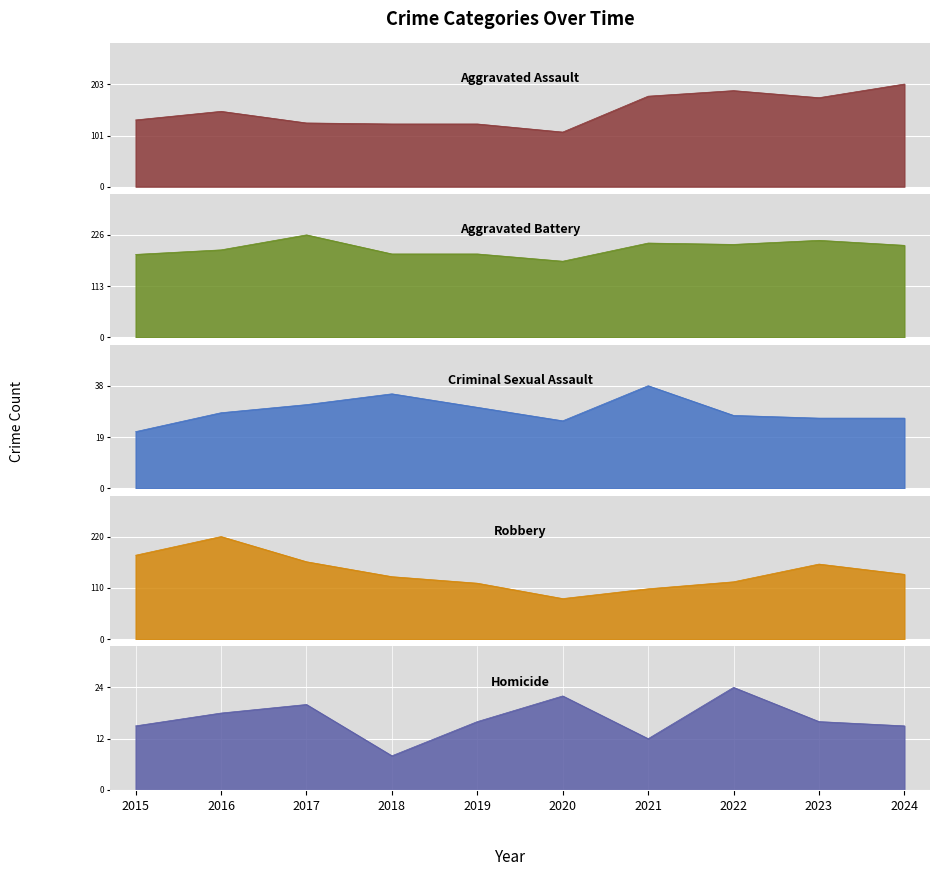

What is the spread (max minus min) of values at 2016?

202